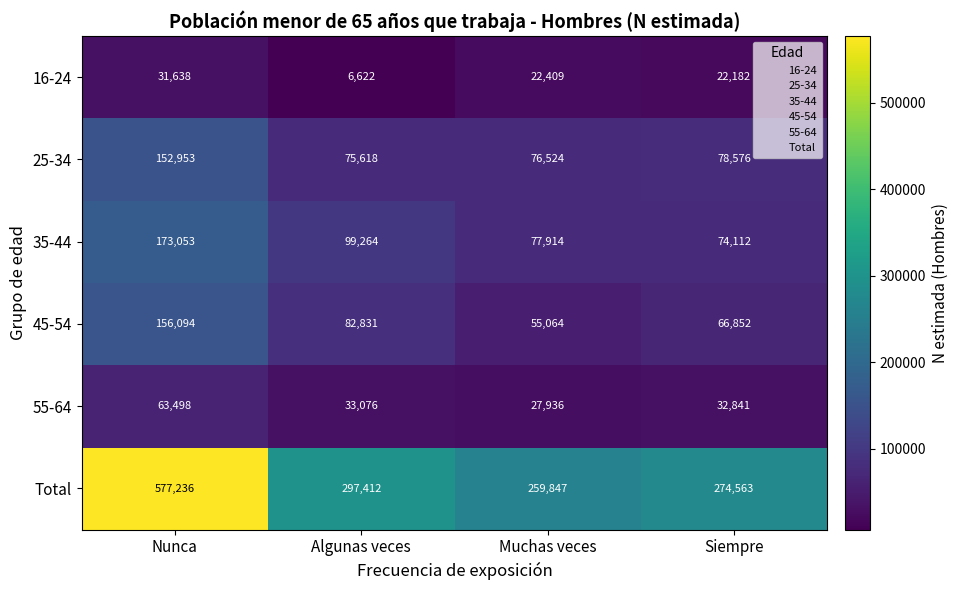

Reading left to right, what are all the values shown in this chart?

16-24: Nunca=31638	Algunas veces=6622	Muchas veces=22409	Siempre=22182
25-34: Nunca=152953	Algunas veces=75618	Muchas veces=76524	Siempre=78576
35-44: Nunca=173053	Algunas veces=99264	Muchas veces=77914	Siempre=74112
45-54: Nunca=156094	Algunas veces=82831	Muchas veces=55064	Siempre=66852
55-64: Nunca=63498	Algunas veces=33076	Muchas veces=27936	Siempre=32841
Total: Nunca=577236	Algunas veces=297412	Muchas veces=259847	Siempre=274563